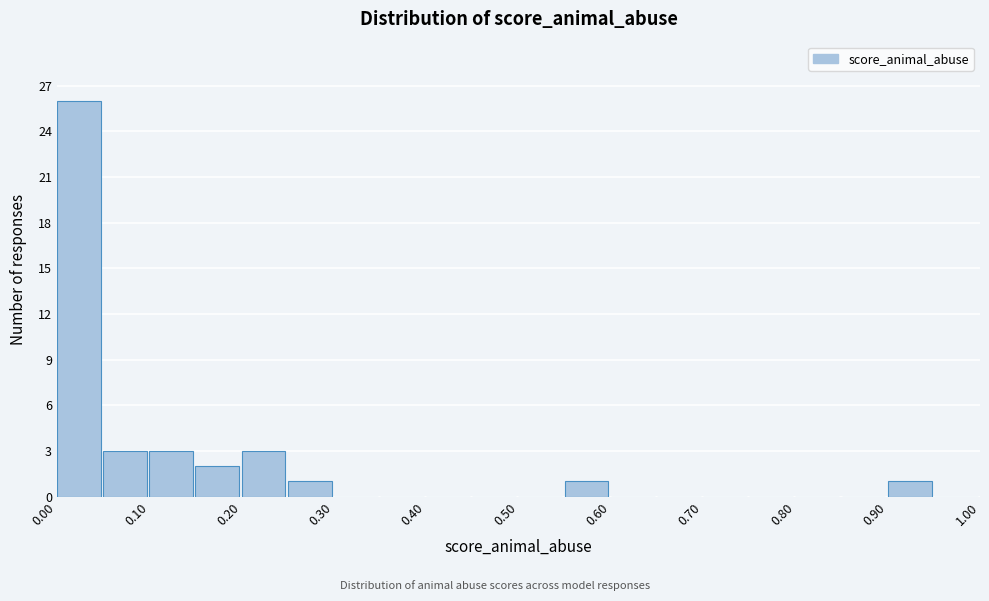

Reading left to right, list every bar in this chart as the range it spans on the x-axis followed by its height. The values are not printed on the chart, so give them approximately, as read against the axis.

0.00 to 0.05: 26
0.05 to 0.10: 3
0.10 to 0.15: 3
0.15 to 0.20: 2
0.20 to 0.25: 3
0.25 to 0.30: 1
0.30 to 0.35: 0
0.35 to 0.40: 0
0.40 to 0.45: 0
0.45 to 0.50: 0
0.50 to 0.55: 0
0.55 to 0.60: 1
0.60 to 0.65: 0
0.65 to 0.70: 0
0.70 to 0.75: 0
0.75 to 0.80: 0
0.80 to 0.85: 0
0.85 to 0.90: 0
0.90 to 0.95: 1
0.95 to 1.00: 0